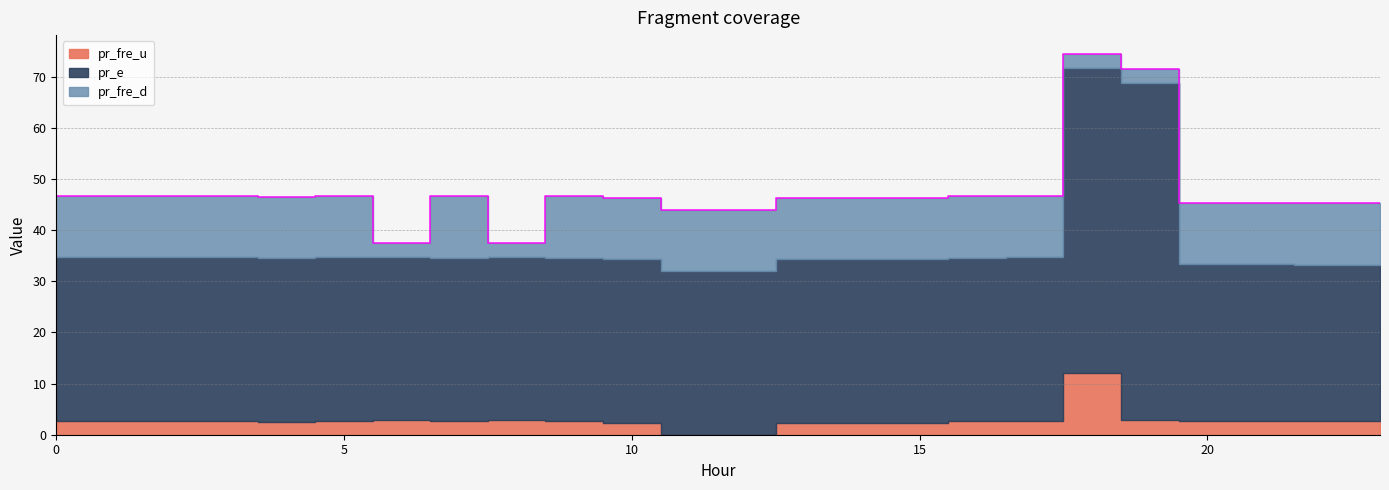

At which category is the sum across all series the highest?

18